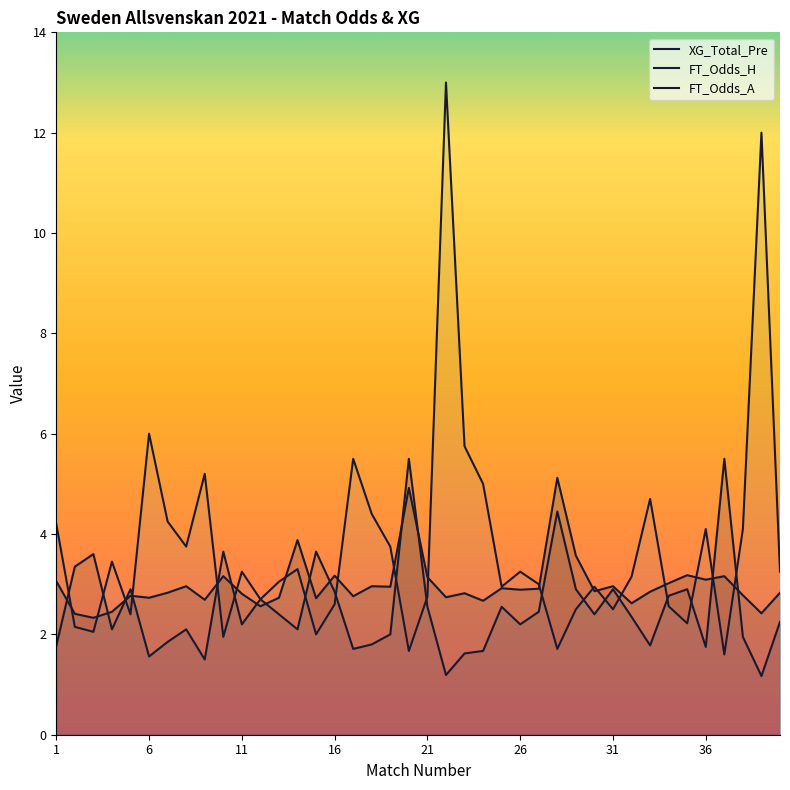

Reading left to right, transcribe all the data shown in this chart.

XG_Total_Pre: 3.1	2.4	2.3	2.5	2.8	2.7	2.8	3.0	2.7	3.2	2.8	2.6	2.7	3.9	2.7	3.2	2.8	3.0	3.0	4.9	3.1	2.7	2.8	2.7	2.9	2.9	2.9	5.1	3.6	2.9	3.0	2.6	2.9	3.0	3.2	3.1	3.2	2.8	2.4	2.8
FT_Odds_H: 1.8	3.4	3.6	2.1	2.9	1.6	1.9	2.1	1.5	3.6	2.2	2.7	2.4	2.1	3.6	2.9	1.7	1.8	2.0	5.5	2.5	1.2	1.6	1.7	2.5	2.2	2.5	4.5	2.9	2.4	2.9	2.4	1.8	2.8	2.9	1.8	5.5	1.9	1.2	2.2
FT_Odds_A: 4.2	2.1	2.0	3.5	2.4	6.0	4.2	3.8	5.2	1.9	3.2	2.7	3.0	3.3	2.0	2.6	5.5	4.4	3.8	1.7	2.8	13.0	5.8	5.0	3.0	3.2	3.0	1.7	2.5	3.0	2.5	3.1	4.7	2.6	2.2	4.1	1.6	4.1	12.0	3.2